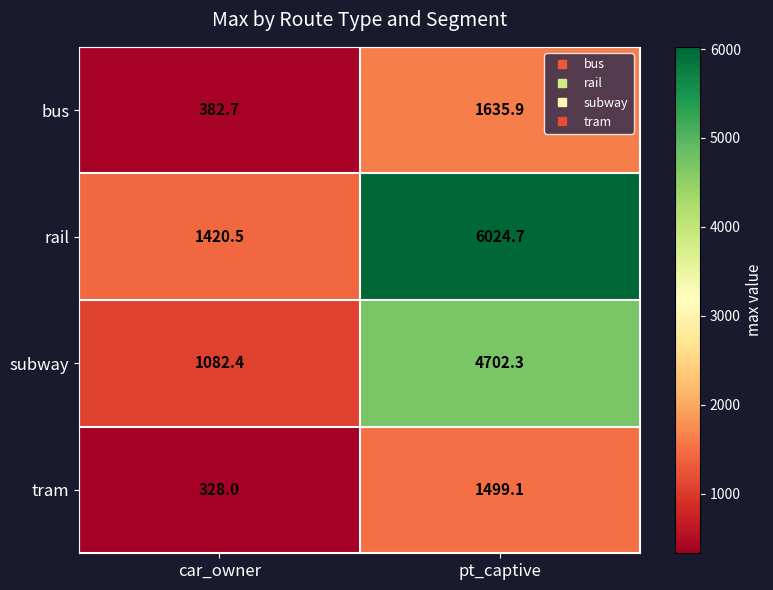

What is the minimum value shown in the chart?

328.0